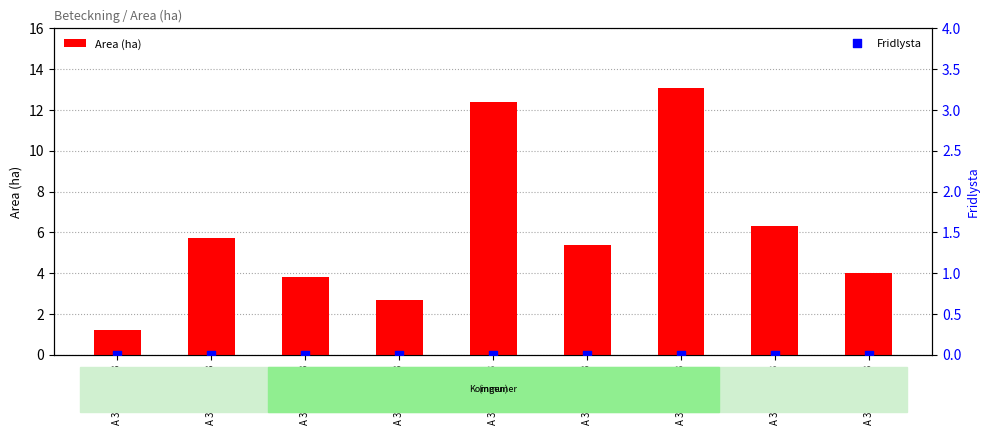

At which category is the sum across all series the highest?

A 32074-2023